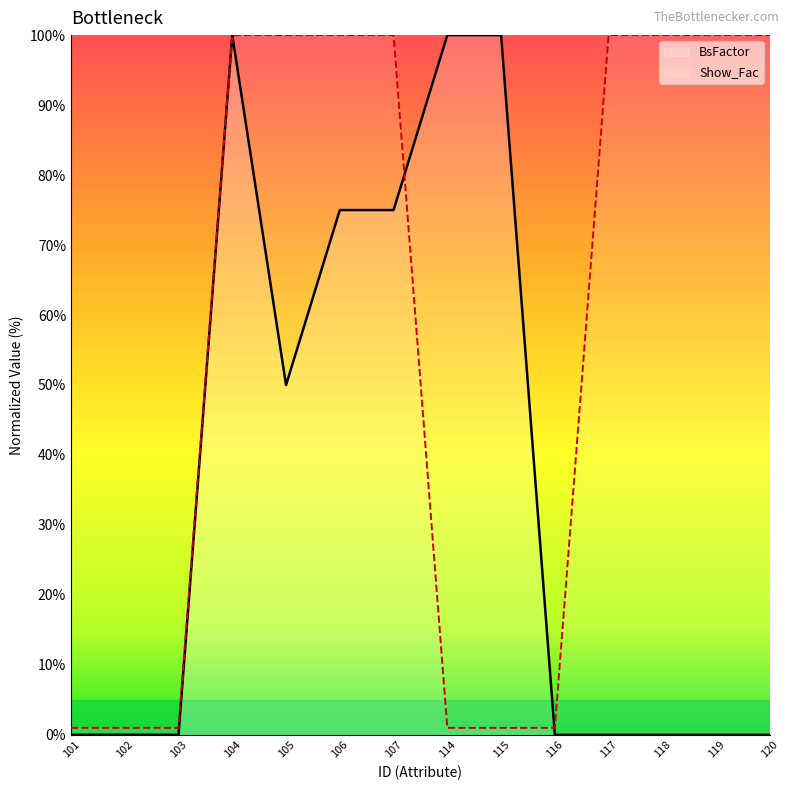

What value does the Show_Fac series have at 120?

100.0